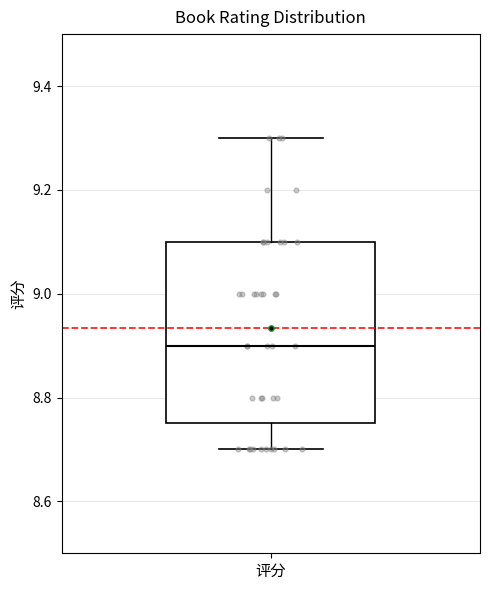

Where does the upper whisker of the box for 评分 end on the y-axis? The values are not printed on the chart, so give them approximately, as read against the axis.

9.30